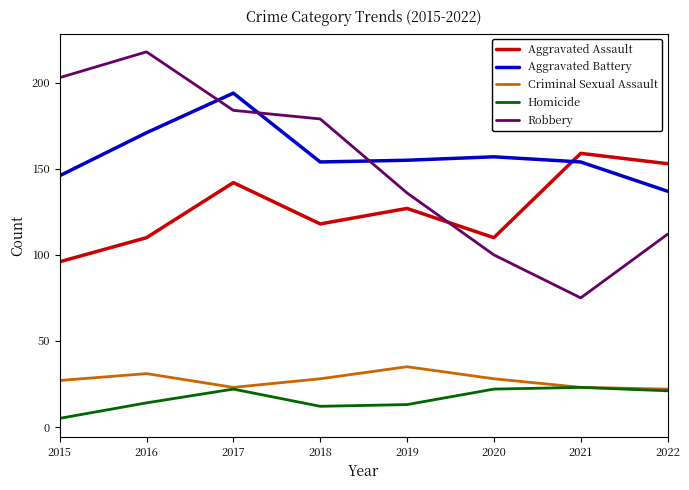

Reading left to right, list all the values displayed in this chart.

Aggravated Assault: 96	110	142	118	127	110	159	153
Aggravated Battery: 146	171	194	154	155	157	154	137
Criminal Sexual Assault: 27	31	23	28	35	28	23	22
Homicide: 5	14	22	12	13	22	23	21
Robbery: 203	218	184	179	136	100	75	112